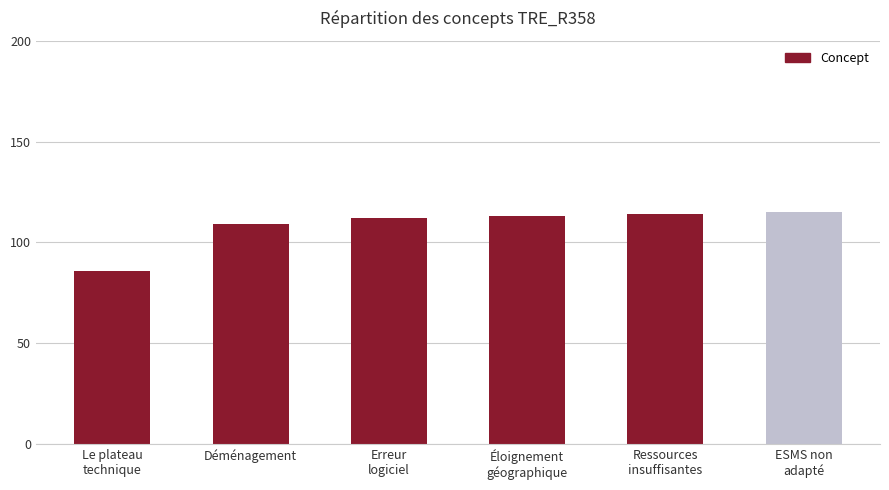

True or false: the data shows 109 at Déménagement.

True